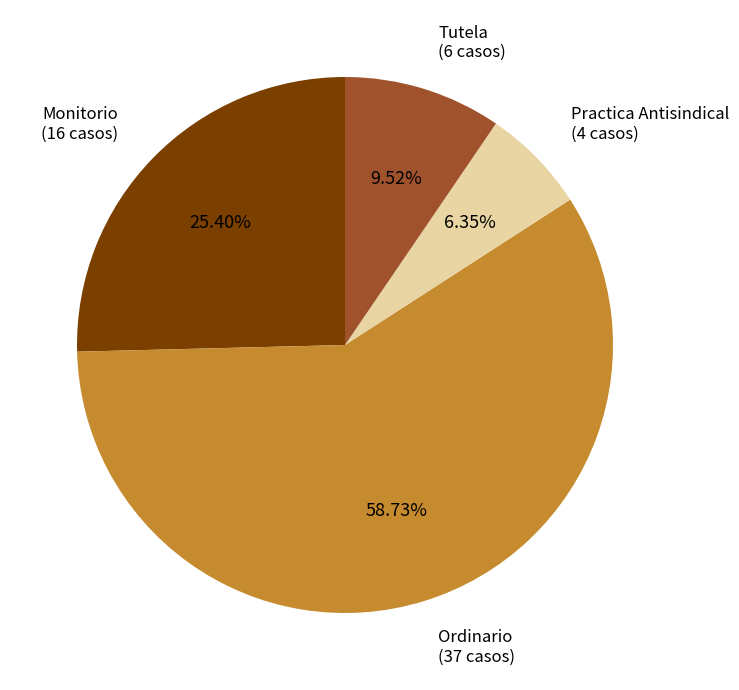

How many segments does this pie chart have?

4